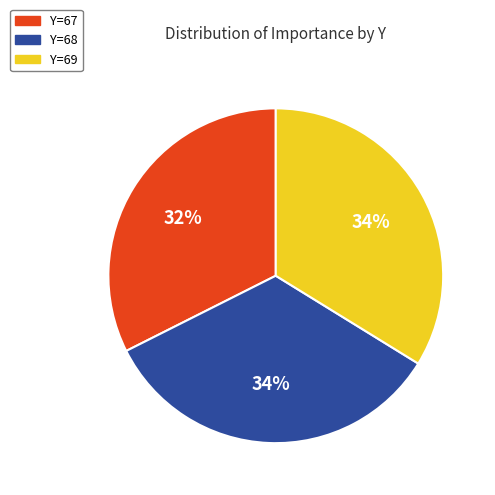

To the nearest percent, what percentage of the pie is Y=69?

34%